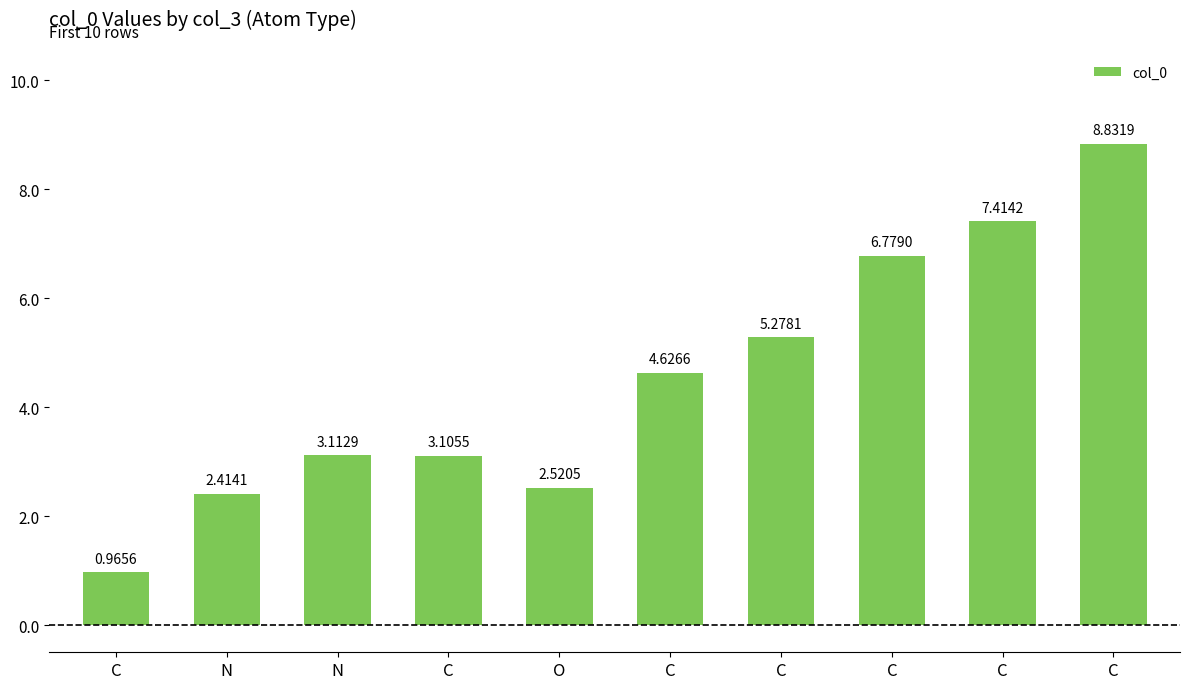

How many data points are above 4?

5